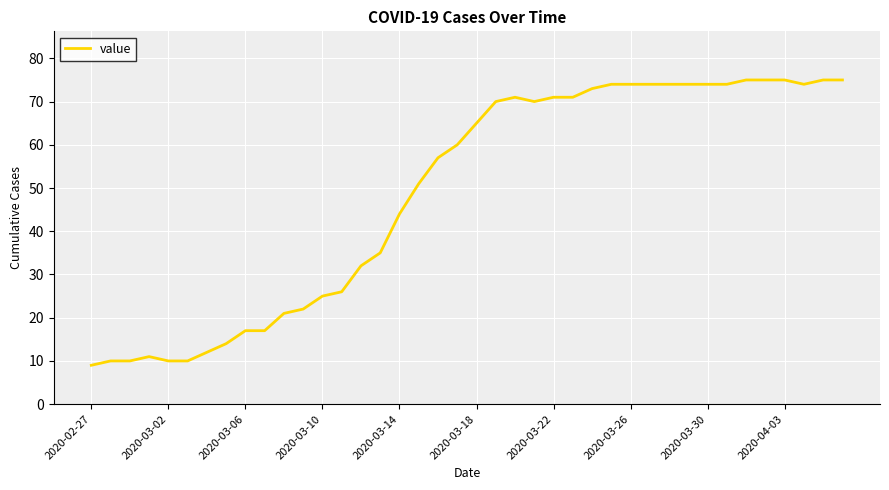

What is the smallest value displayed?

9